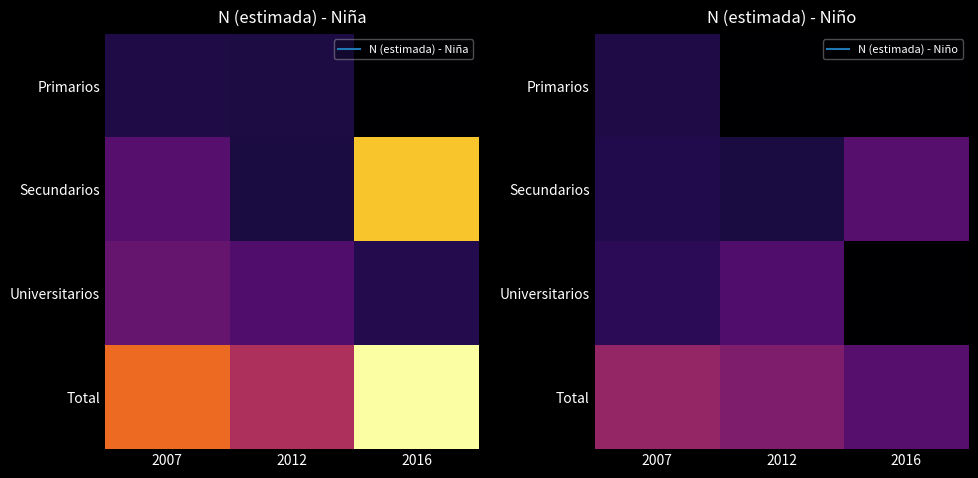

Which category has the lowest value in the Universitarios series?

2016